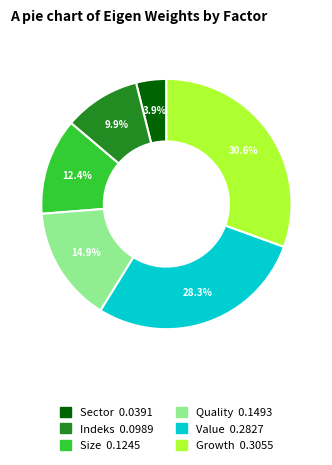

What is the largest slice in the pie chart?

Growth